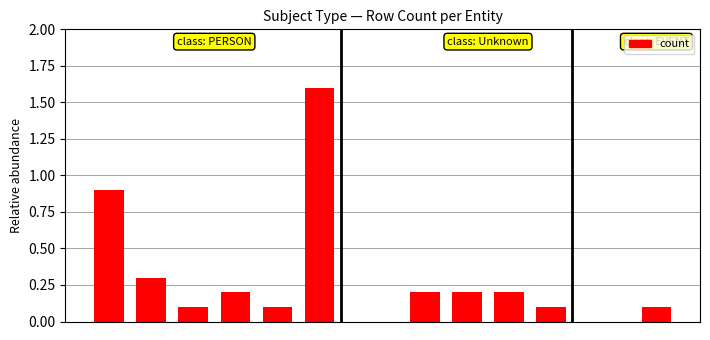

What is the value of the 6th bar from the left?

1.6